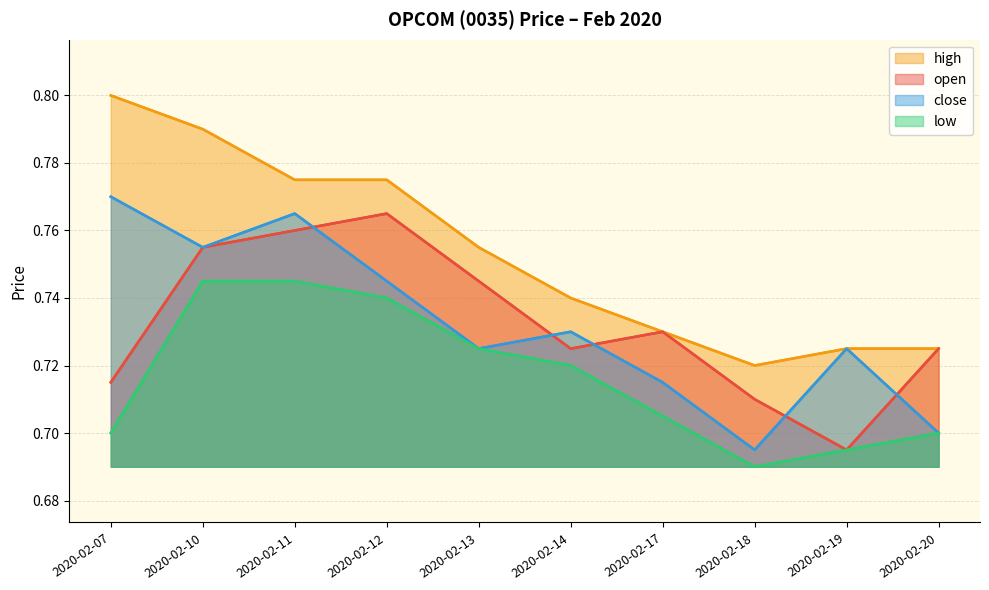

At which category does the chart reach its peak across all series?

2020-02-07